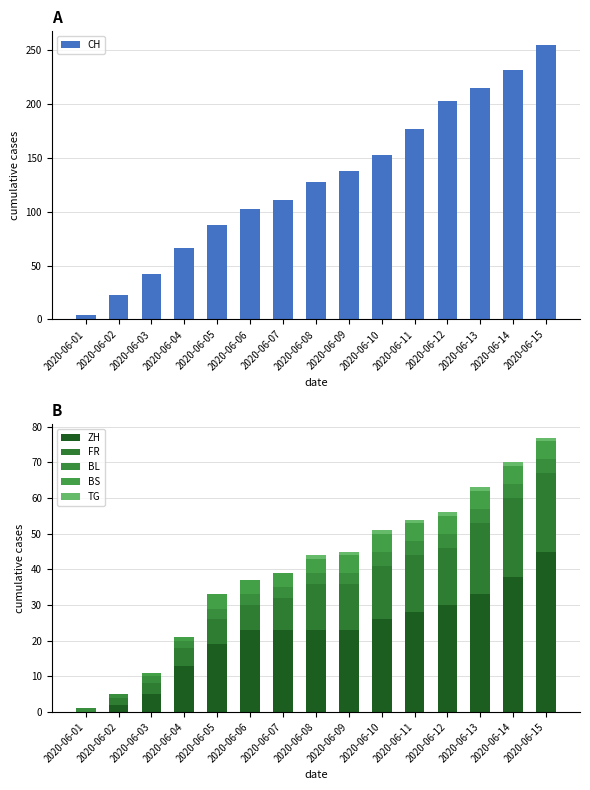

Which category has the lowest value in the ZH series?

2020-06-01